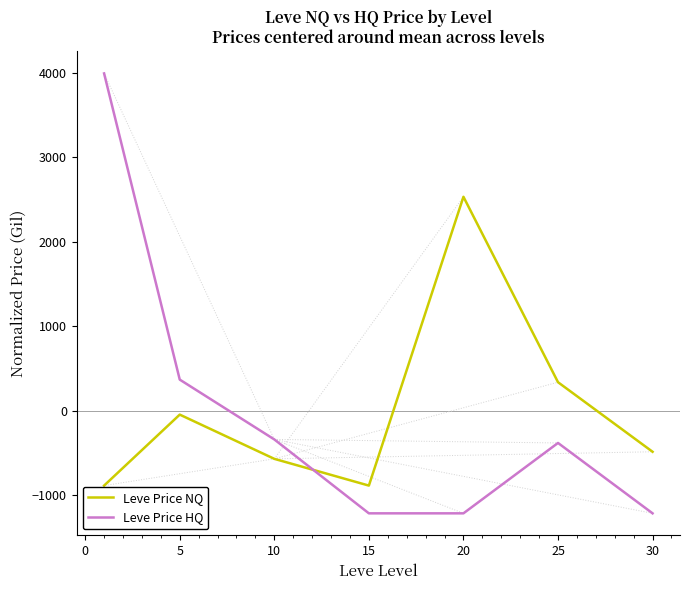

Which series has the widest spread of values?

Leve Price HQ